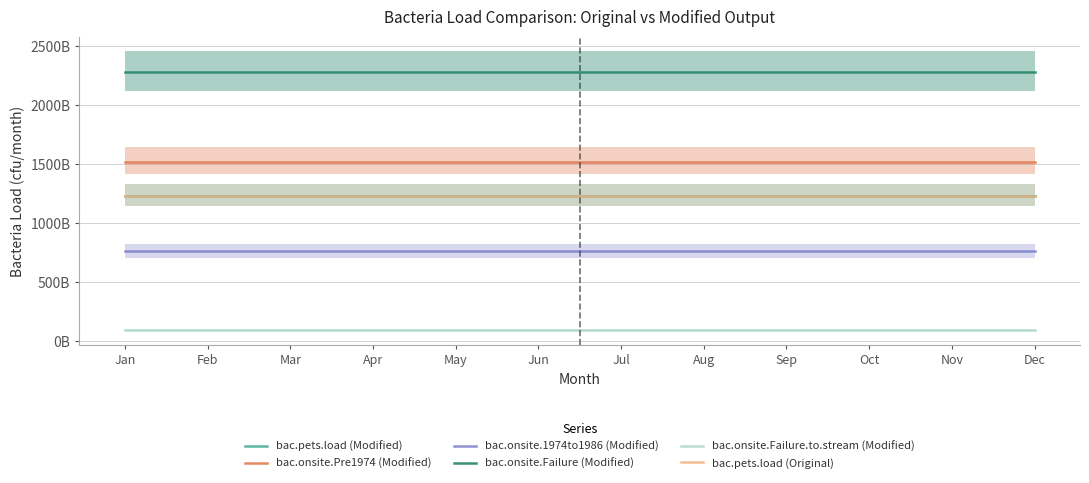

Which series changed the most between Oct and Nov?

bac.pets.load (Modified)